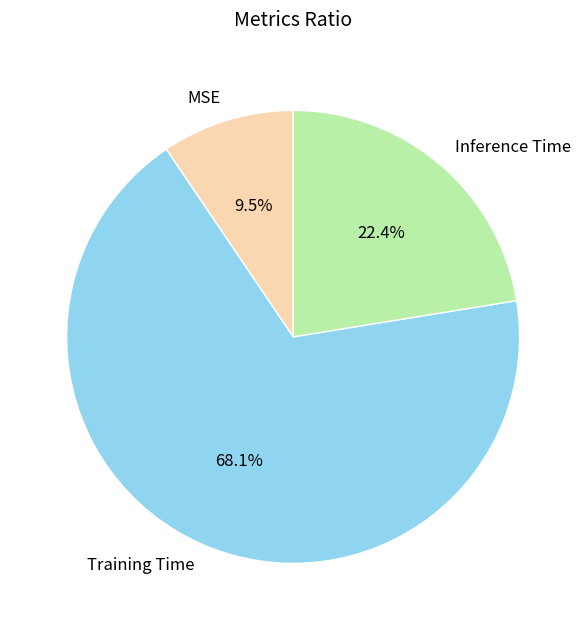

To the nearest percent, what is the combined percentage of MSE and Inference Time?

32%